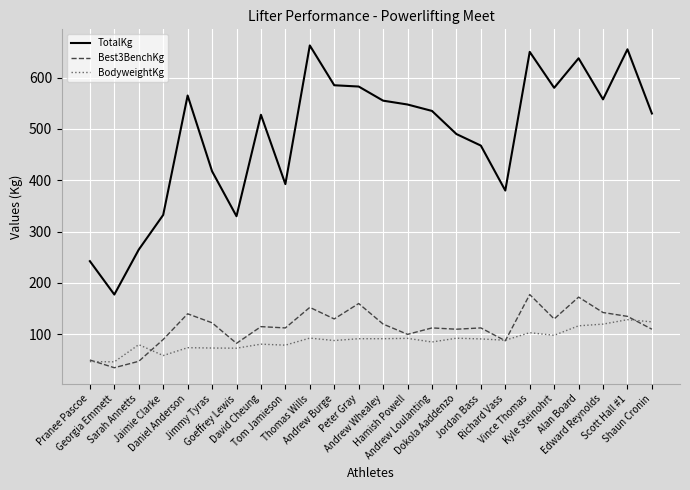

What is the maximum value for BodyweightKg?

128.6